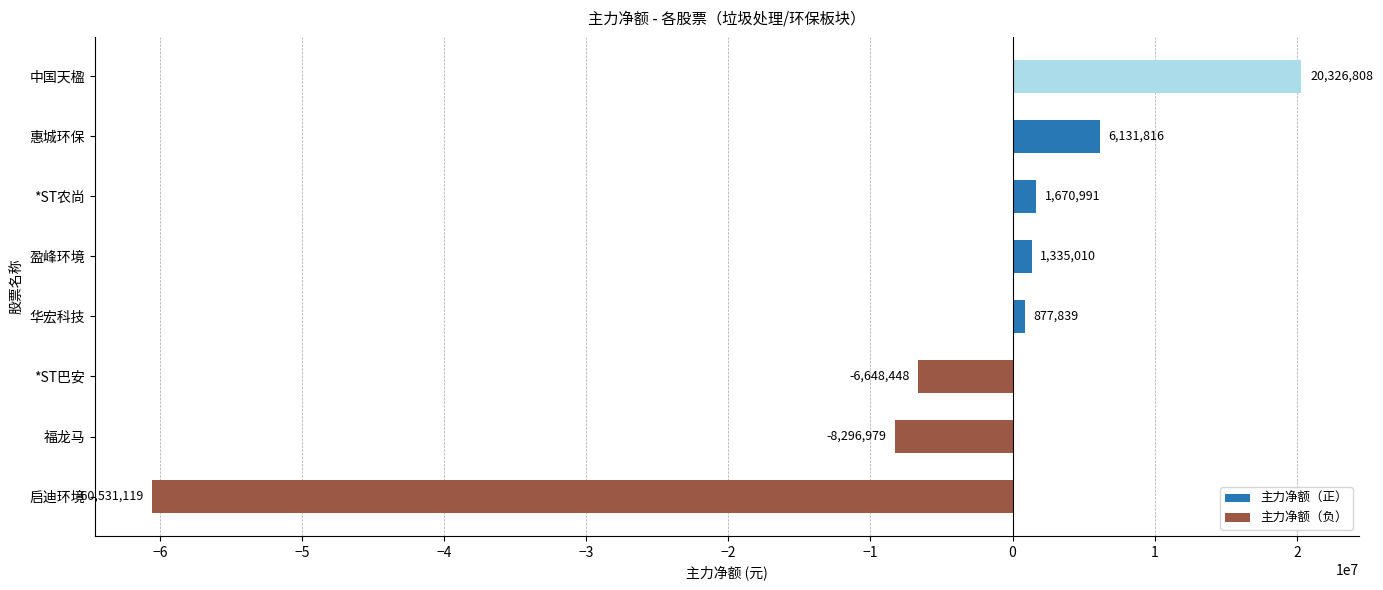

The value at 惠城环保 is 10755236. True or false?

False